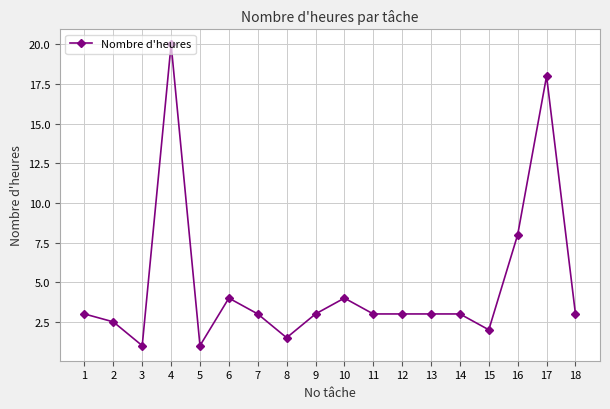

What is the smallest value displayed?

1.0